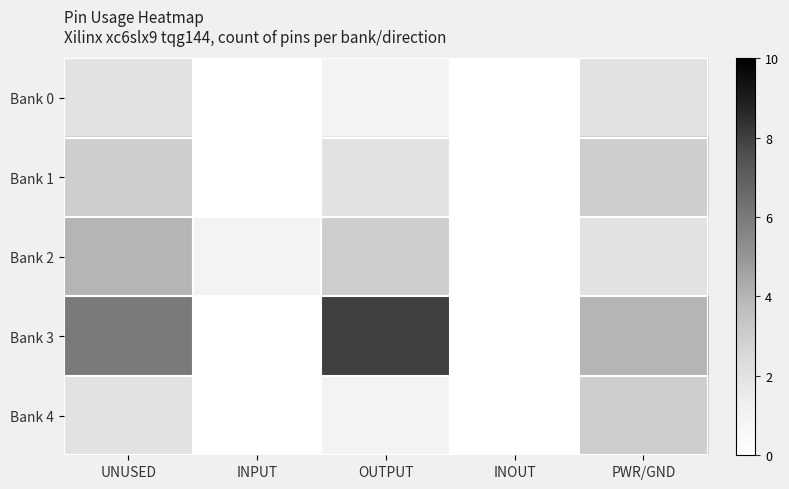

Reading right to left, what are all the values shown in this chart?

Bank 0: PWR/GND=2	INOUT=0	OUTPUT=1	INPUT=0	UNUSED=2
Bank 1: PWR/GND=3	INOUT=0	OUTPUT=2	INPUT=0	UNUSED=3
Bank 2: PWR/GND=2	INOUT=0	OUTPUT=3	INPUT=1	UNUSED=4
Bank 3: PWR/GND=4	INOUT=0	OUTPUT=8	INPUT=0	UNUSED=6
Bank 4: PWR/GND=3	INOUT=0	OUTPUT=1	INPUT=0	UNUSED=2